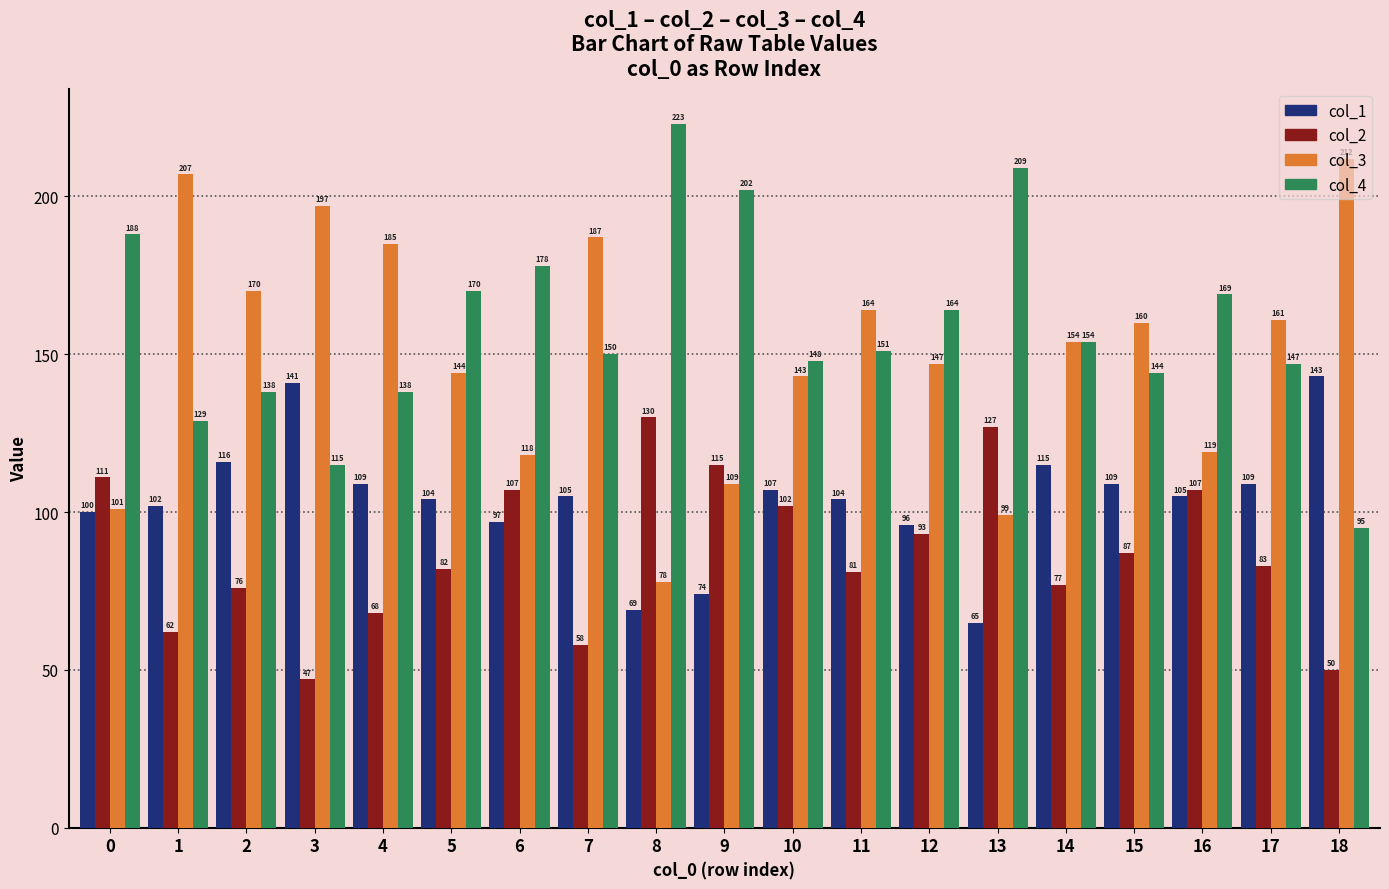

What is the difference between the second highest and minimum values in the col_2 series?

80